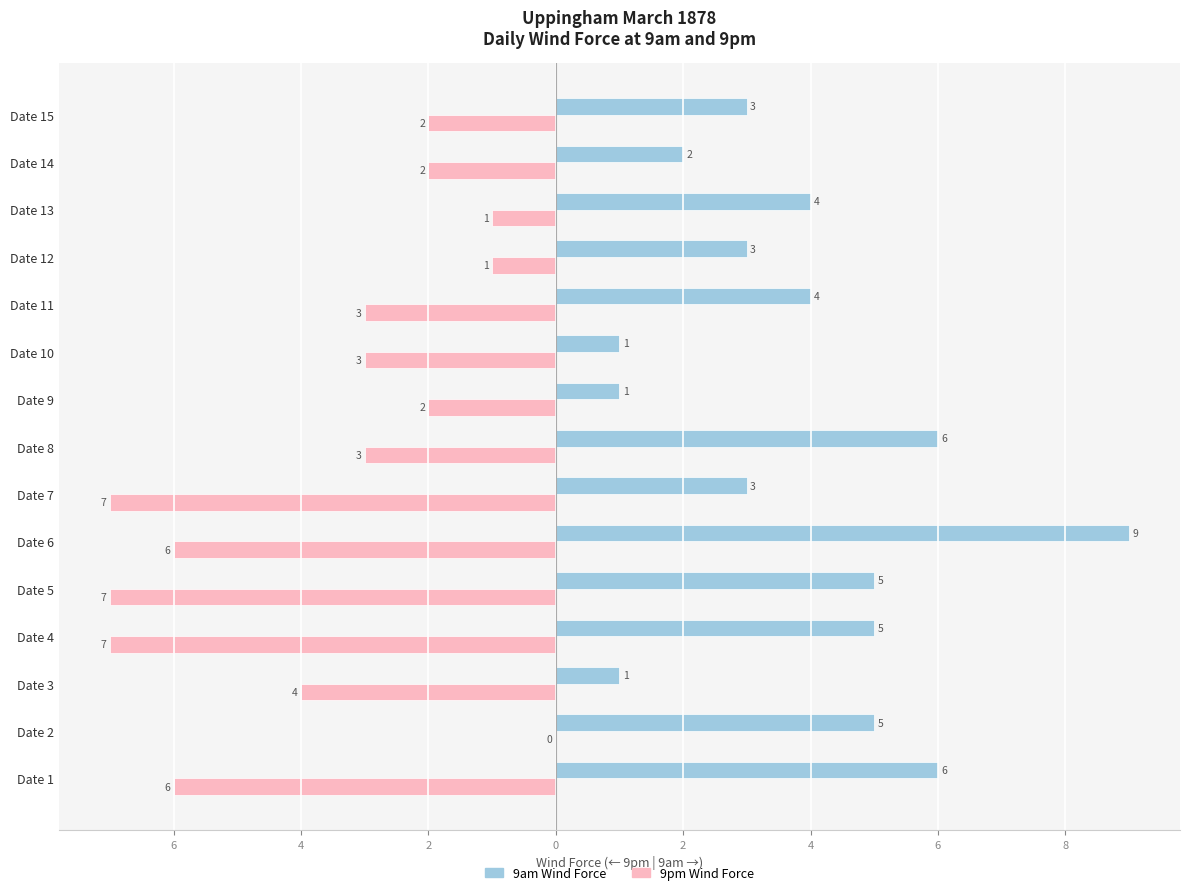

What are all the series names shown in the legend?

9am Wind Force, 9pm Wind Force